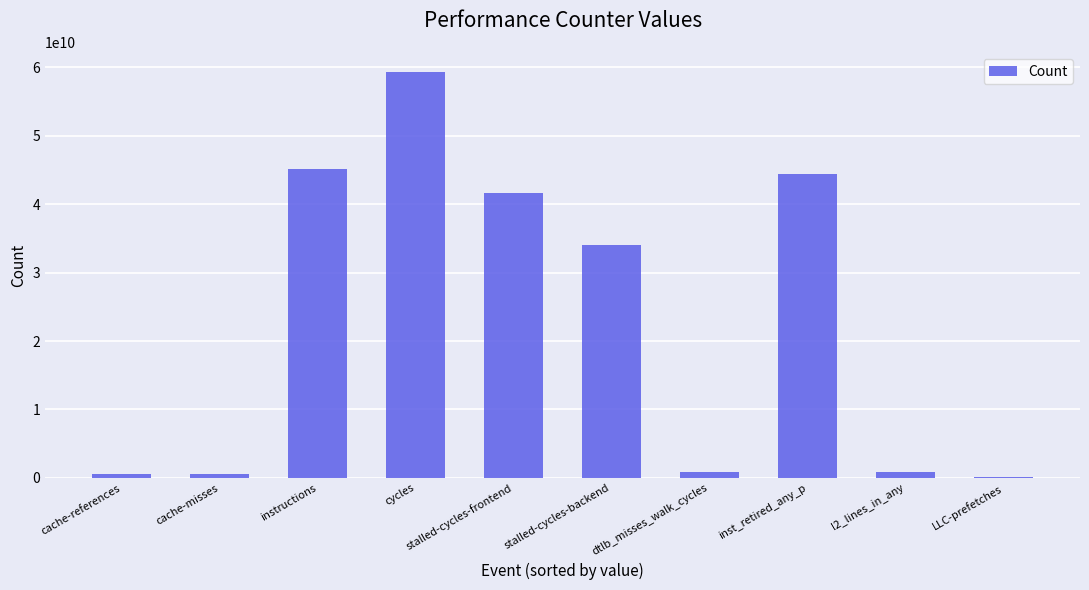

Read the value at cycles.

59243545449